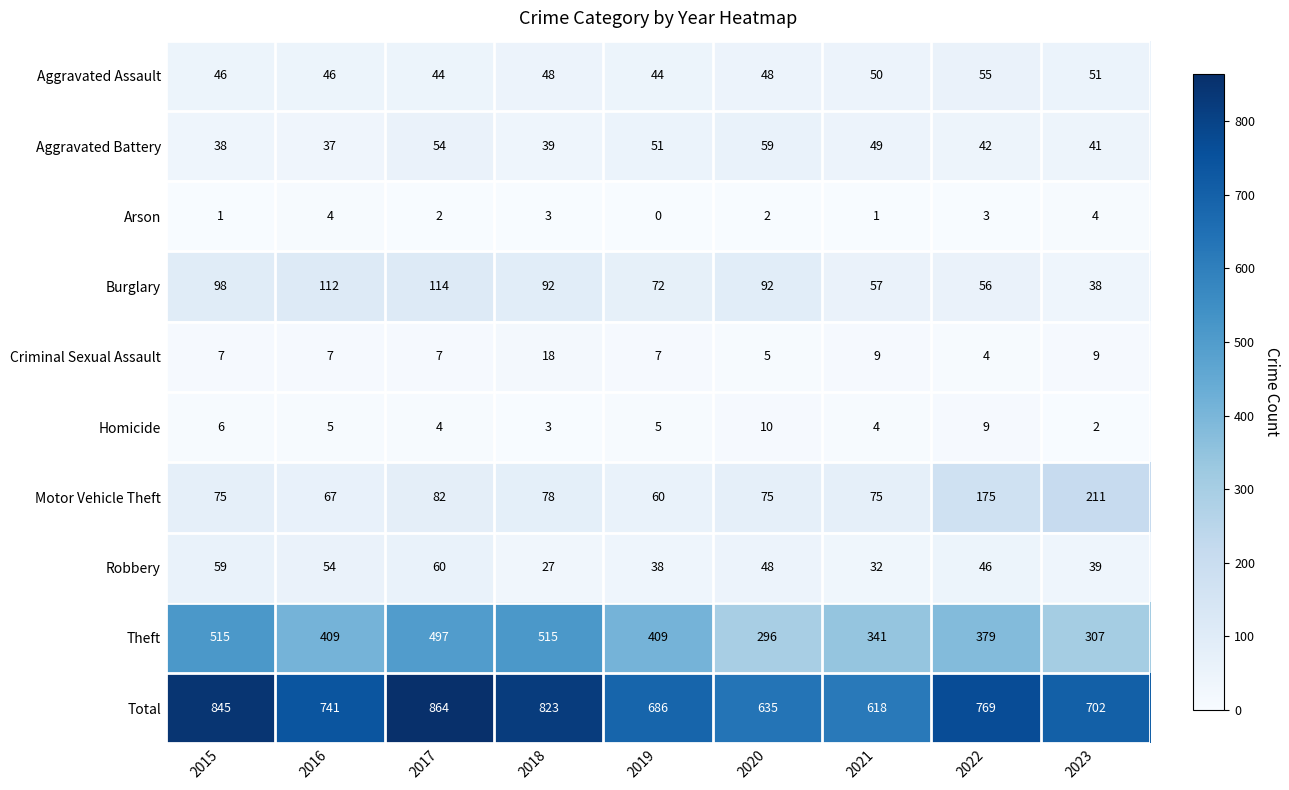

How many series are shown in this chart?

10